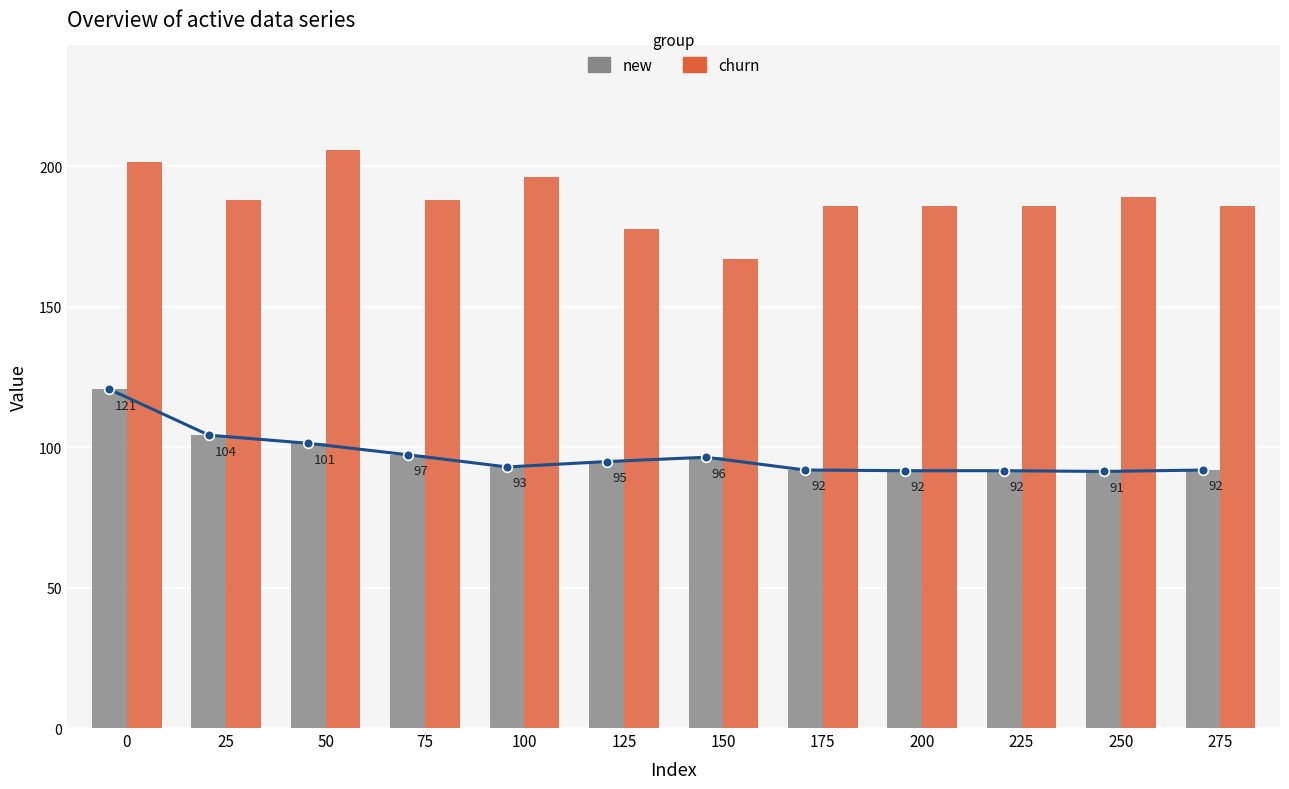

The churn series shows 166.9 at 150. True or false?

True